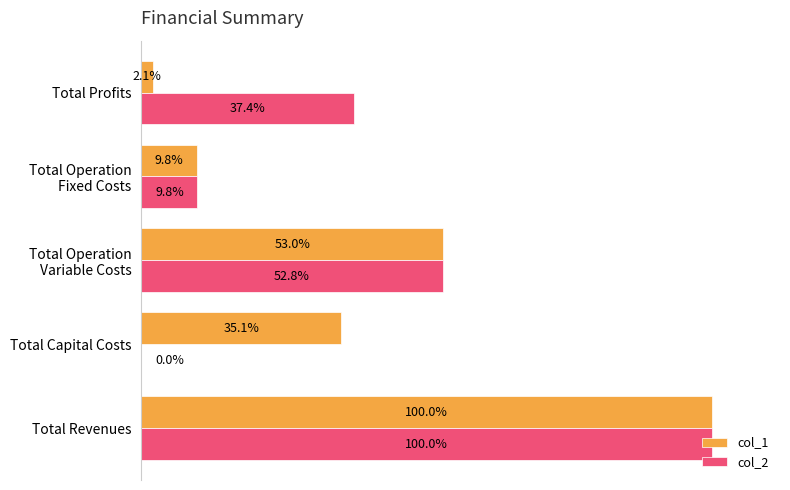

What are all the series names shown in the legend?

col_1, col_2